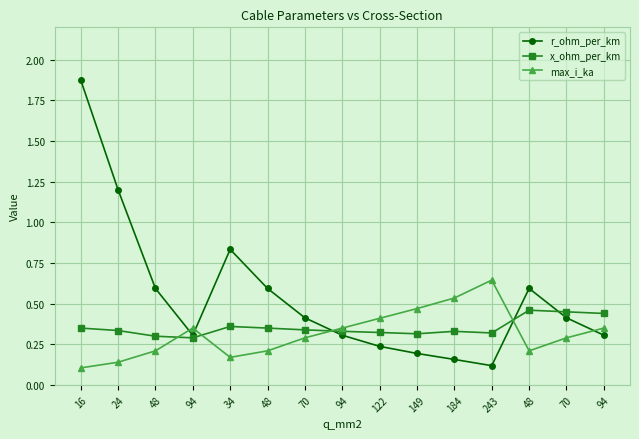

How many lines are shown in the chart?

3